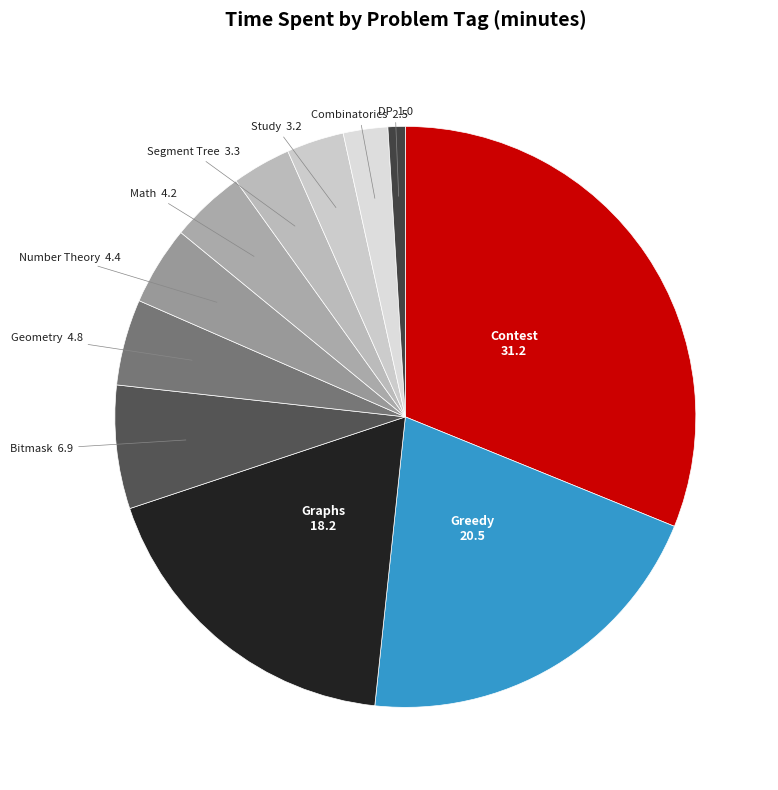

Is the sum of Geometry and Study greater than half?

No